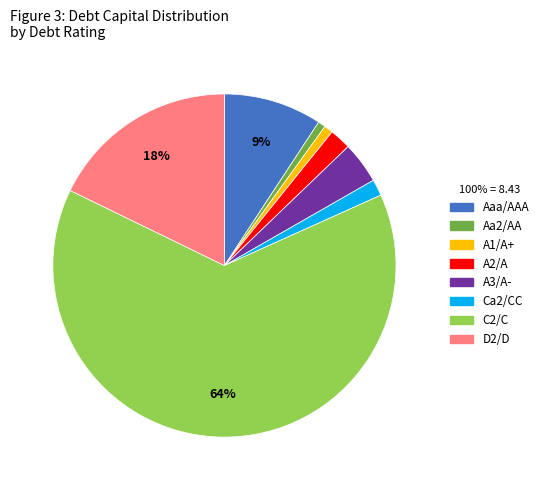

Is it true that D2/D is 1% of the pie?

False